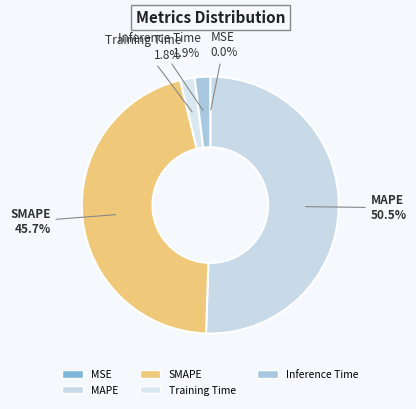

Which has a higher value, Inference Time or MAPE?

MAPE